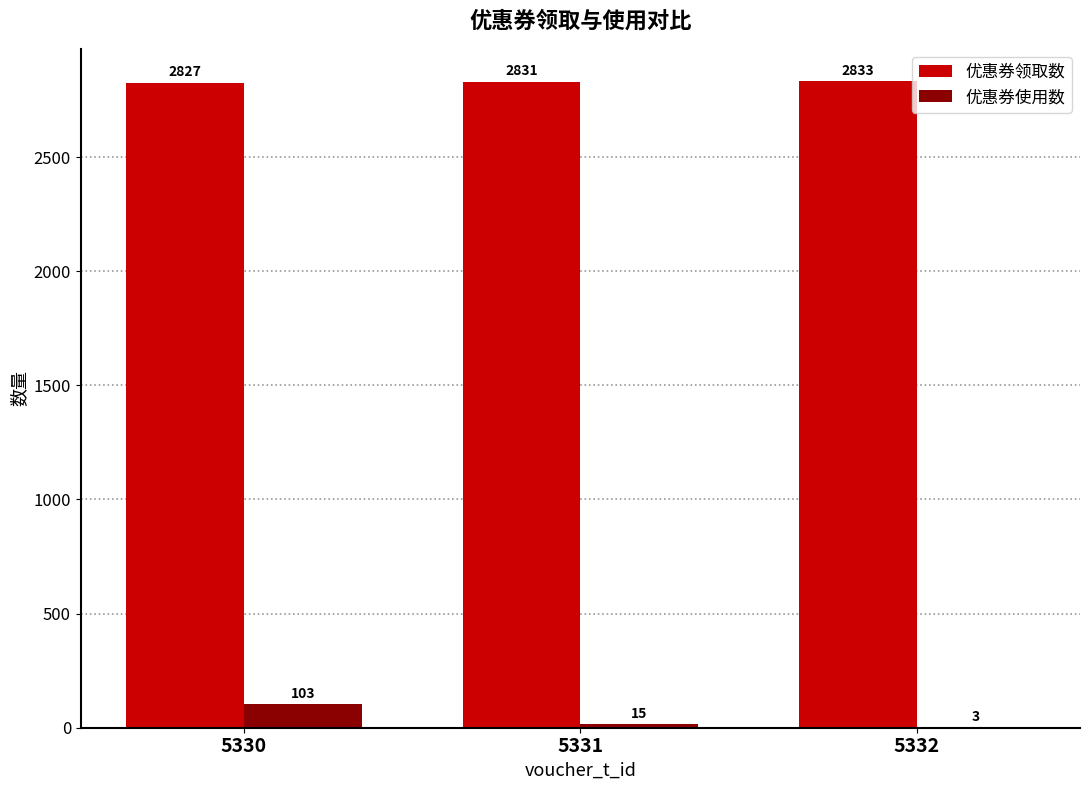

True or false: 优惠券领取数 has a value of 1406 at 5331.

False